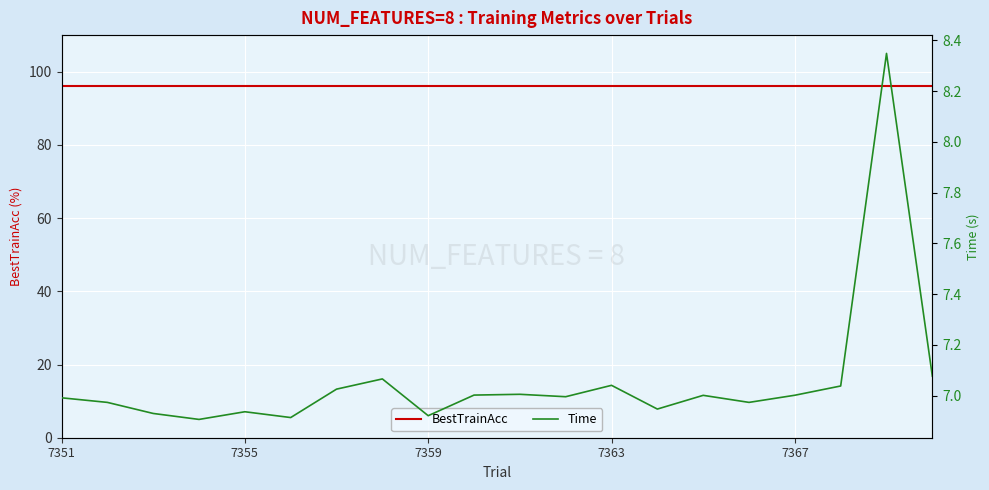

At how many categories does at least one series exceed 9?

20